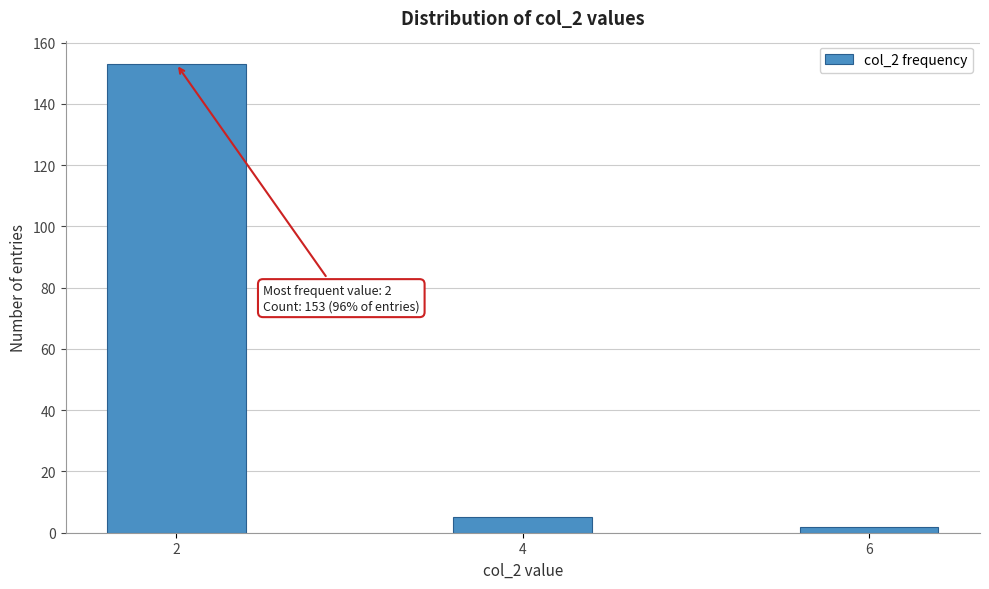

Reading left to right, what are all the values shown in this chart?

2=153	4=5	6=2